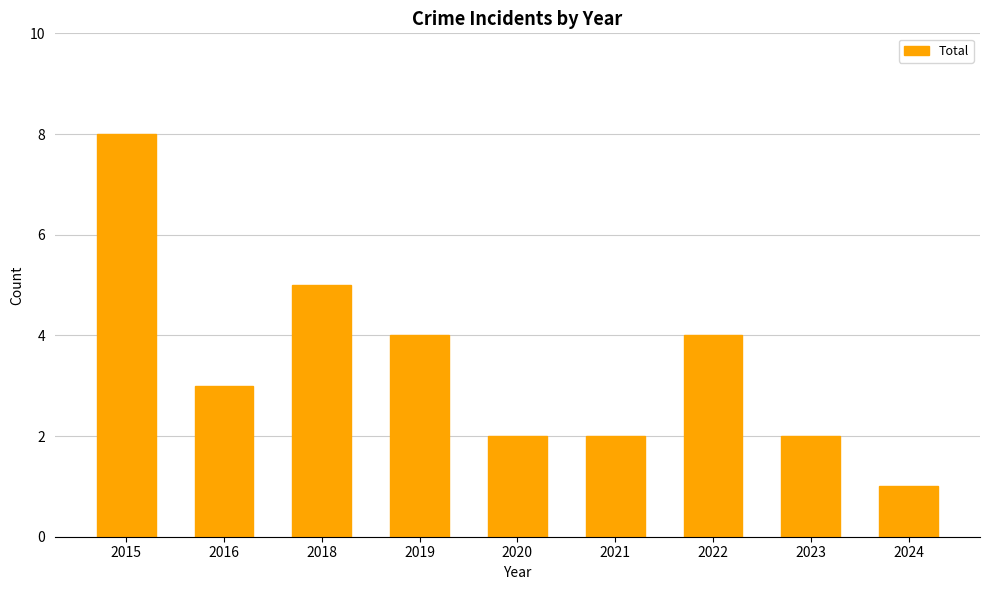

The value at 2024 is 2. True or false?

False